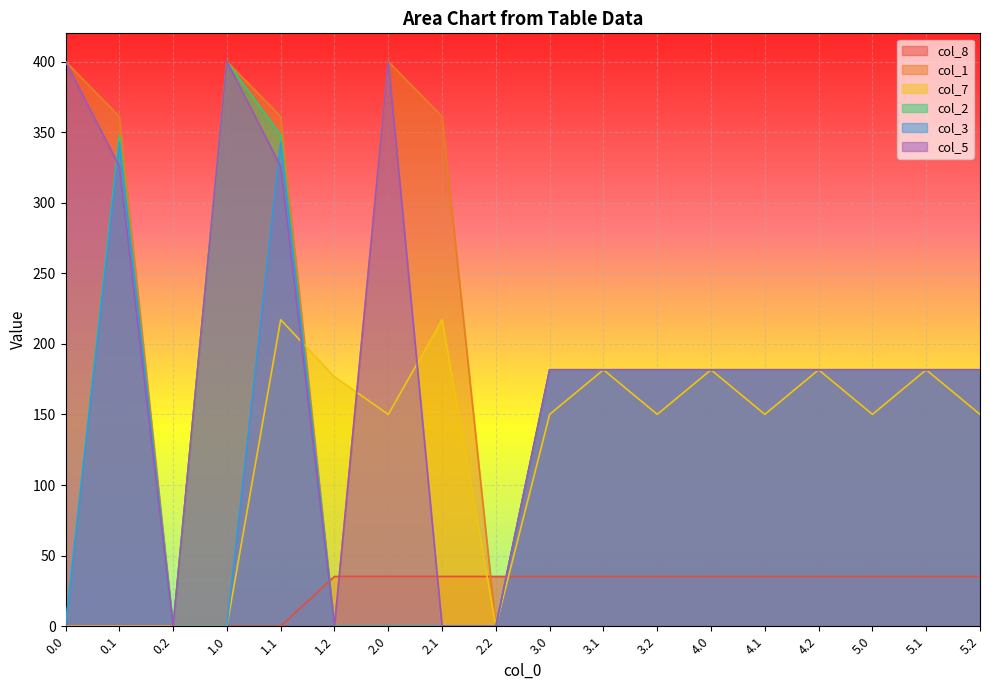

How many distinct data groups are displayed?

6